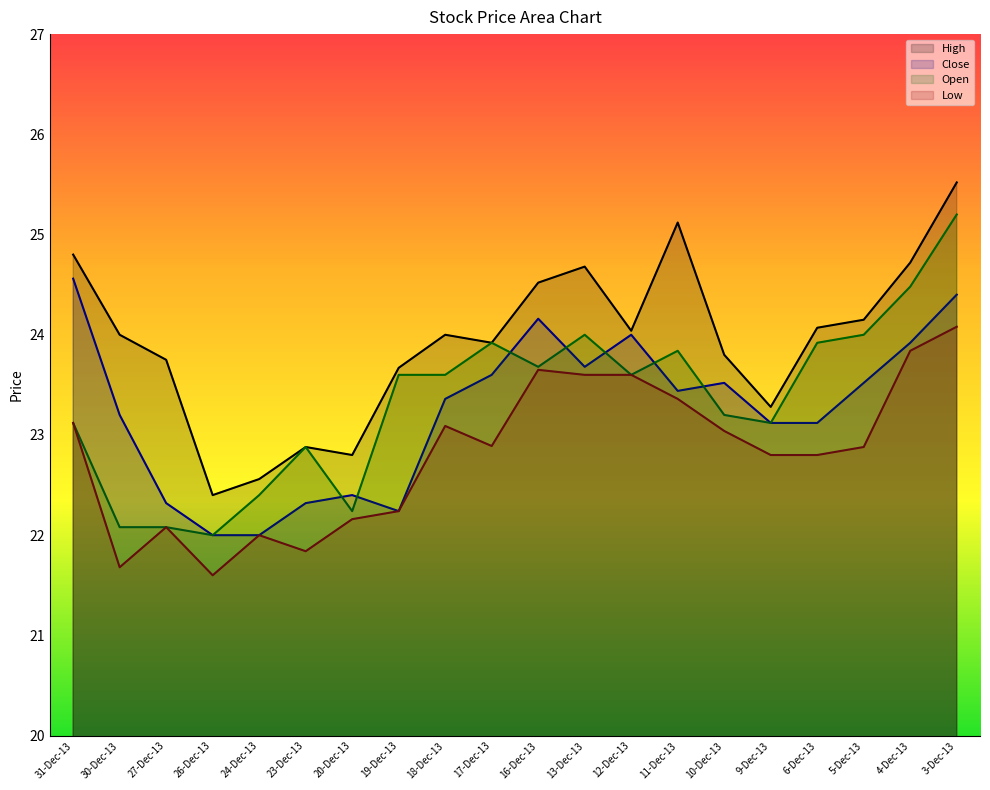

At which category is the sum across all series the highest?

3-Dec-13